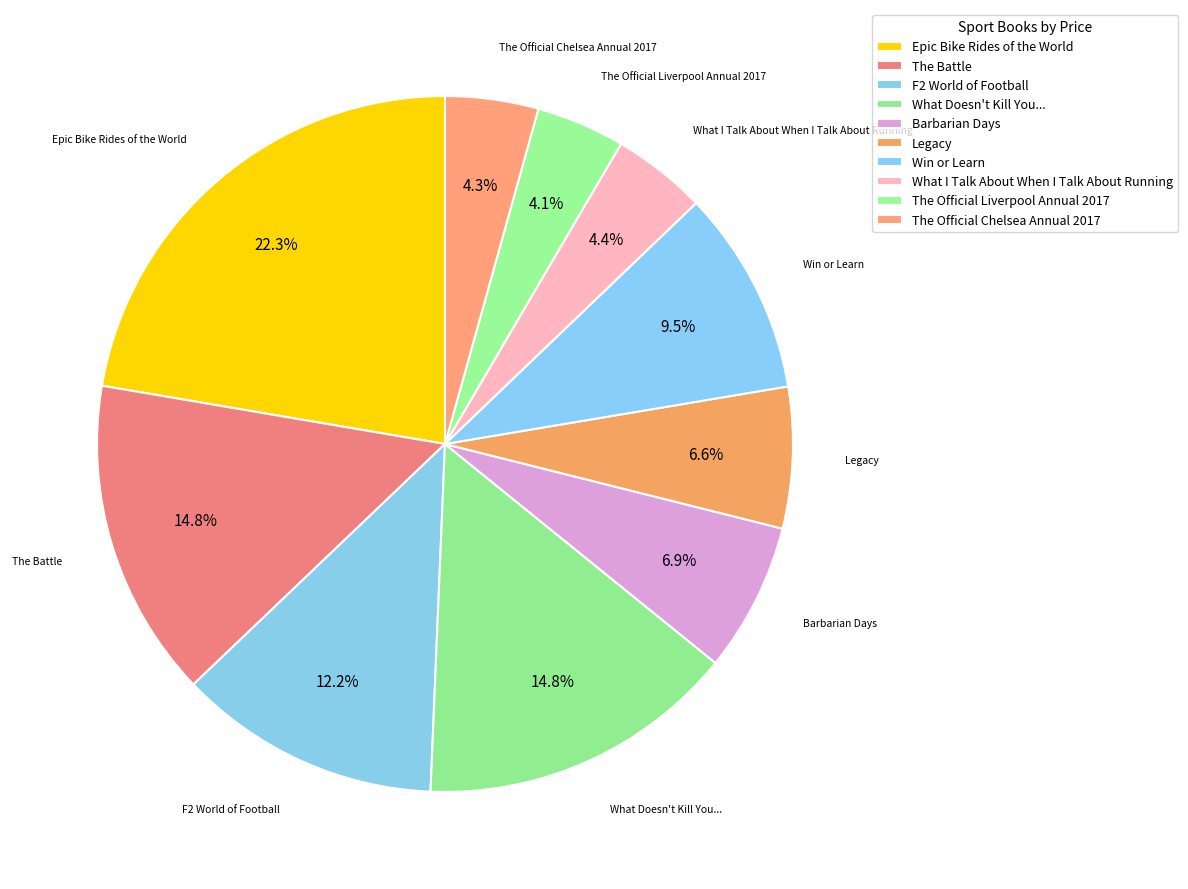

Is there any slice that represents more than half of the pie?

No